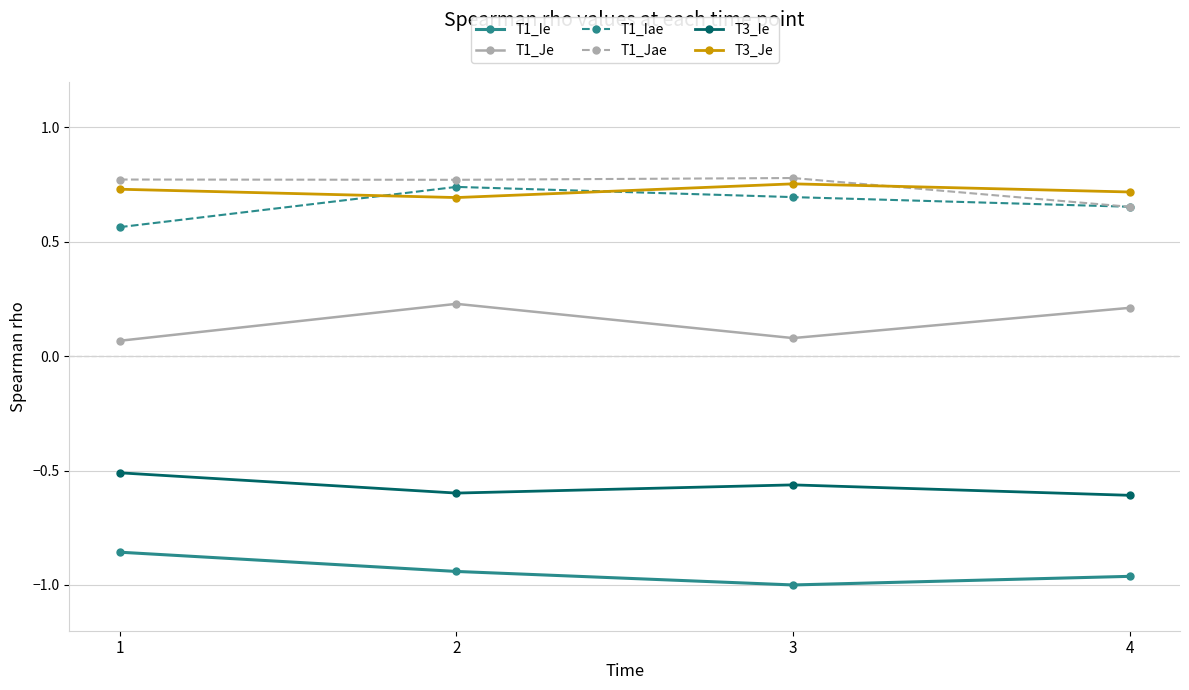

What is the maximum value for T3_Ie?

-0.5